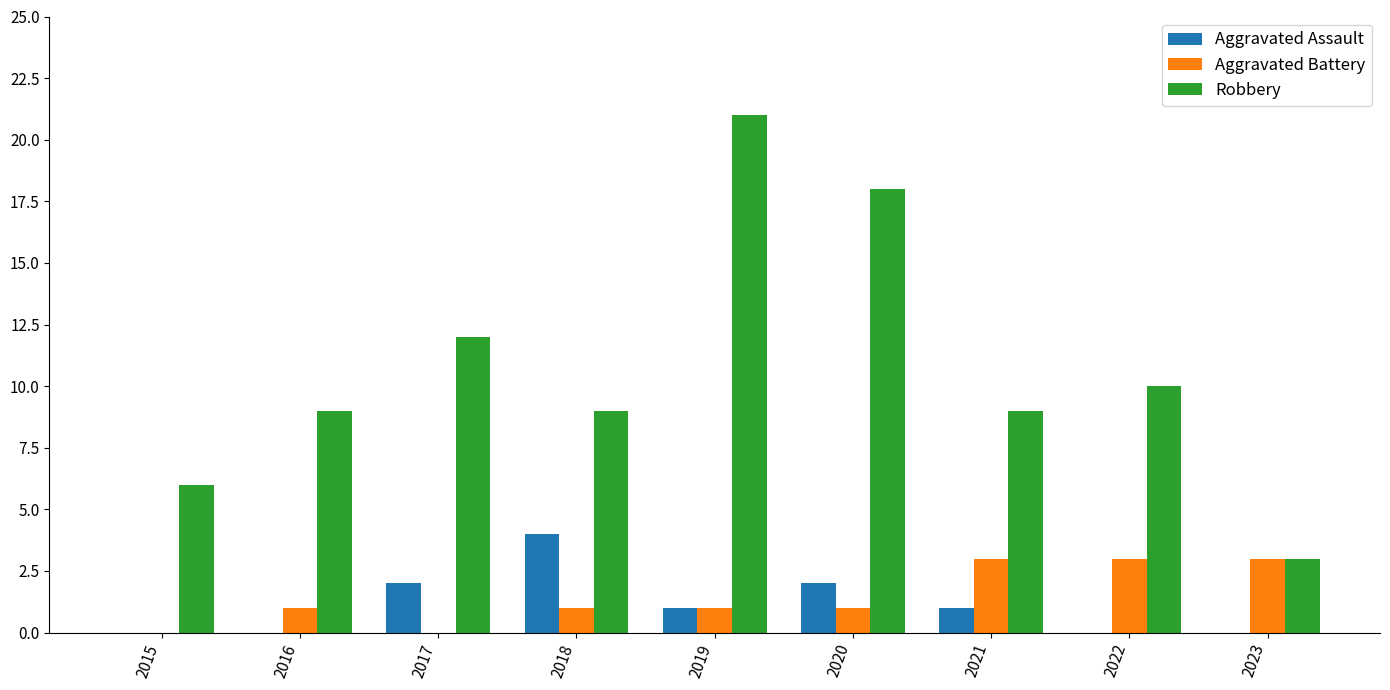

How many groups of bars are there?

9